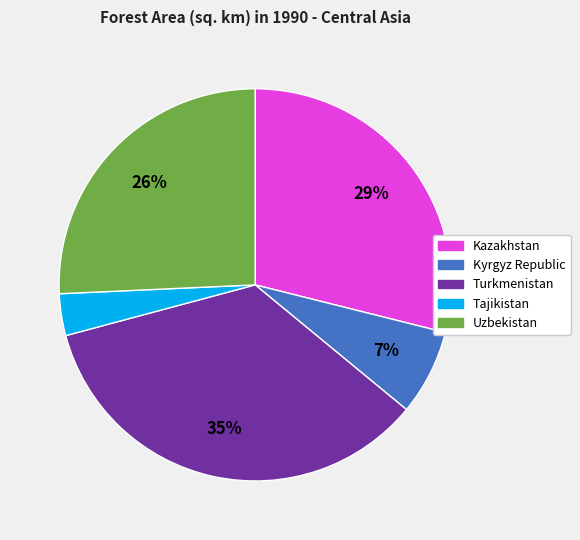

Does Tajikistan represent more than half of the total?

No